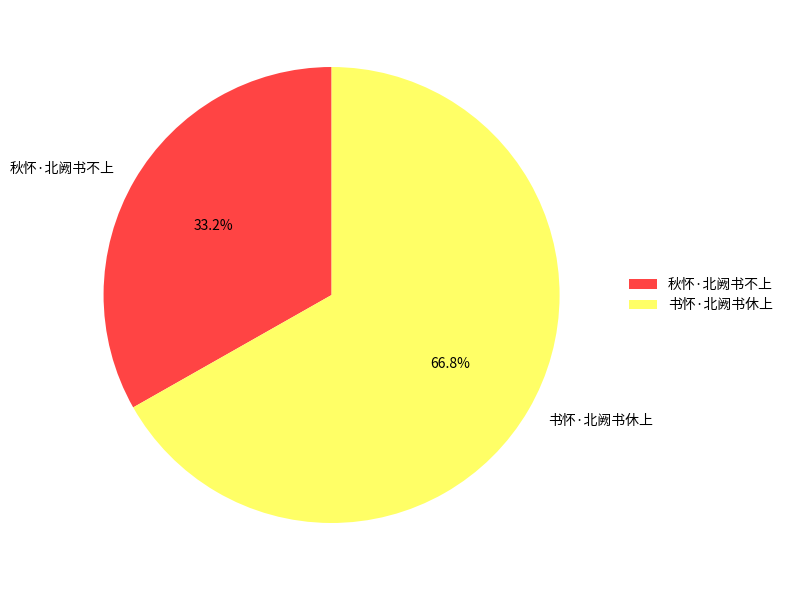

What is the ratio of the value at 秋怀·北阙书不上 to the value at 书怀·北阙书休上?

0.5